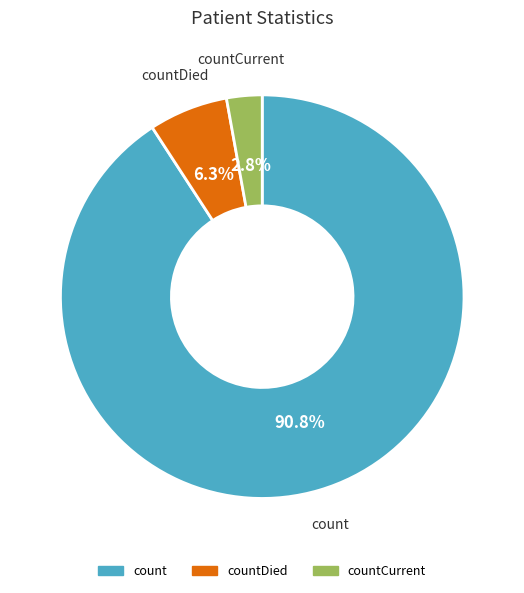

Count the number of slices in the pie.

3